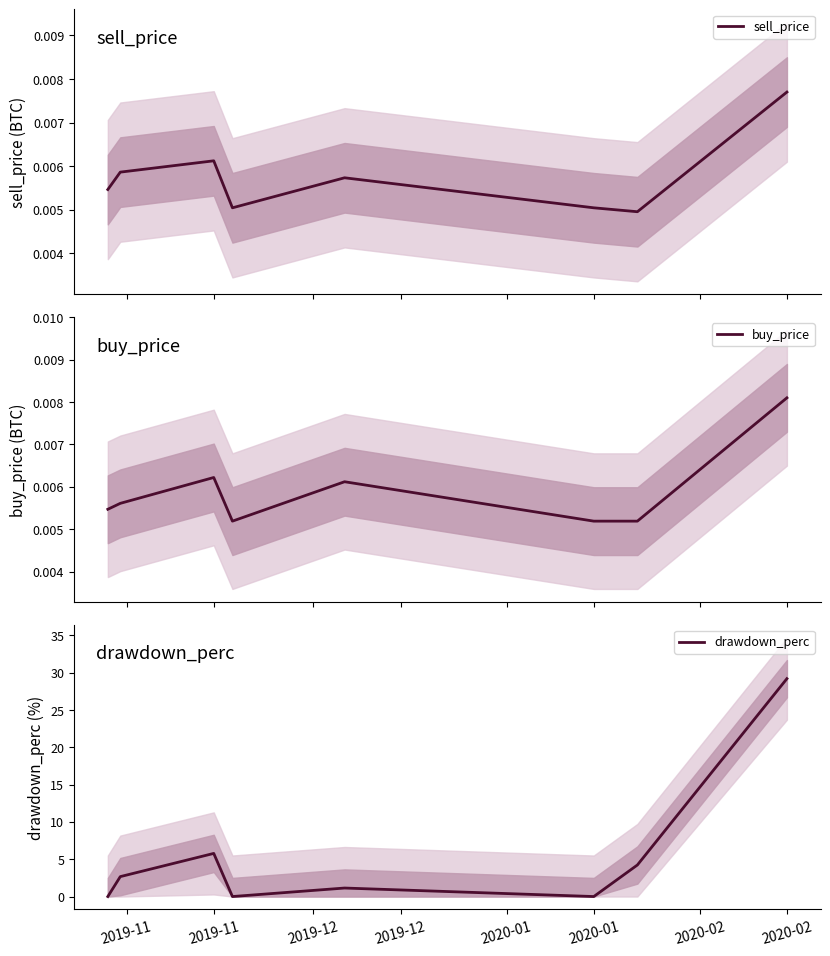

Between 2020-01 and 2020-02, which is larger?

2020-02